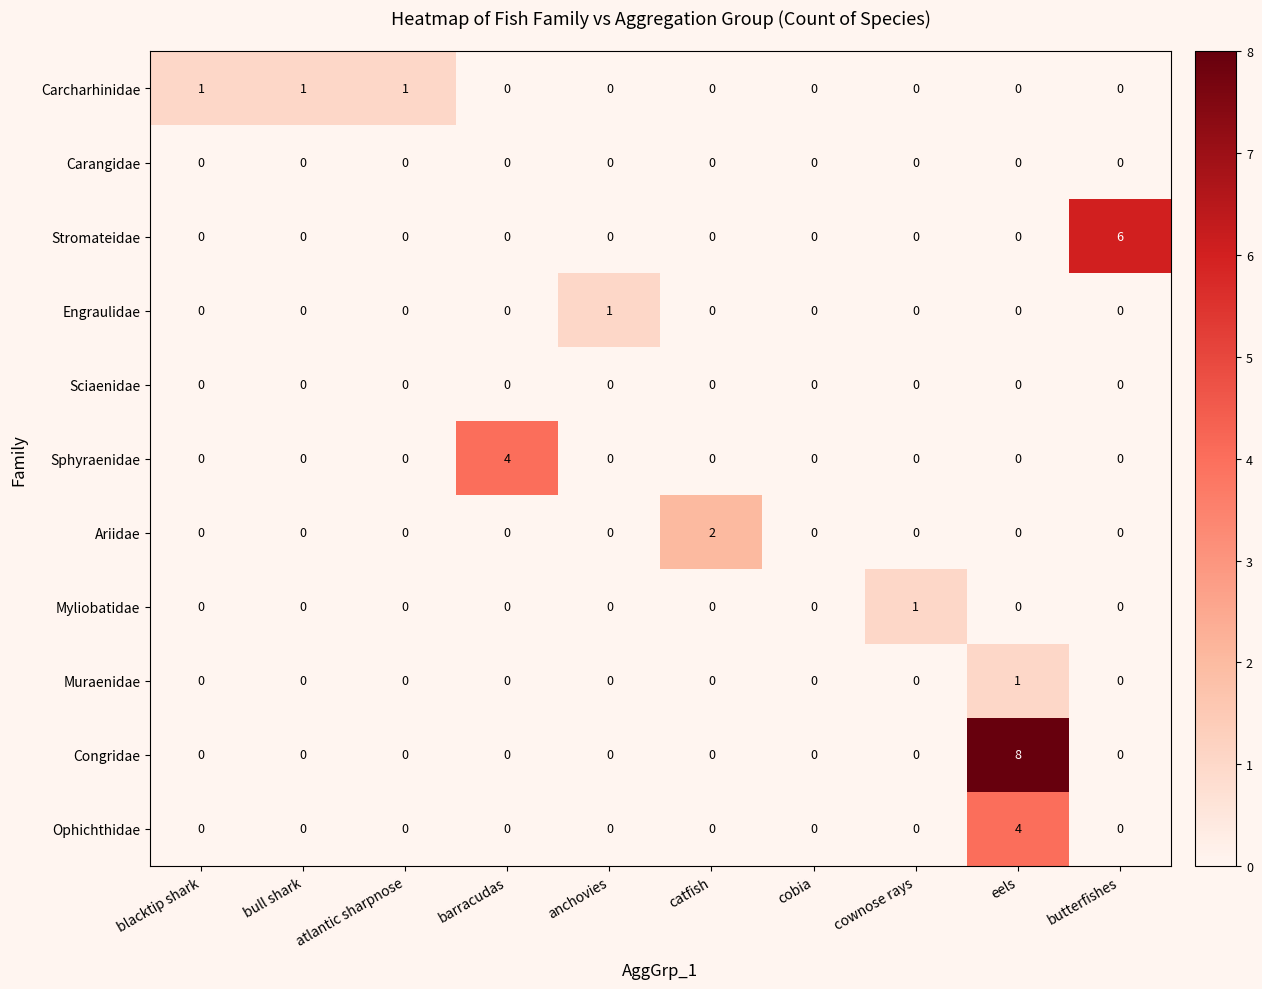

Count the Muraenidae values in the range 0 to 1.

10